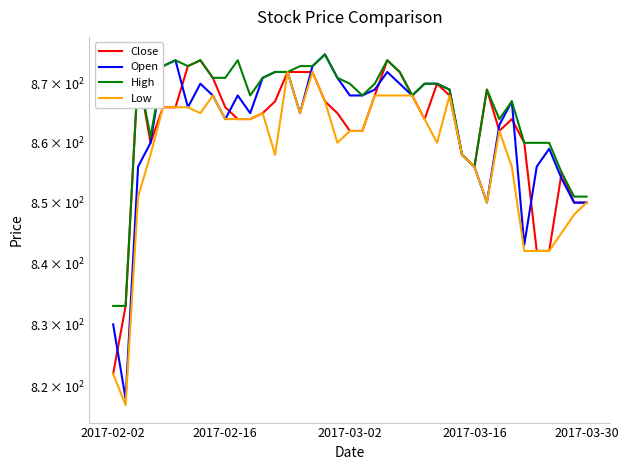

True or false: High and Close cross at least once.

False